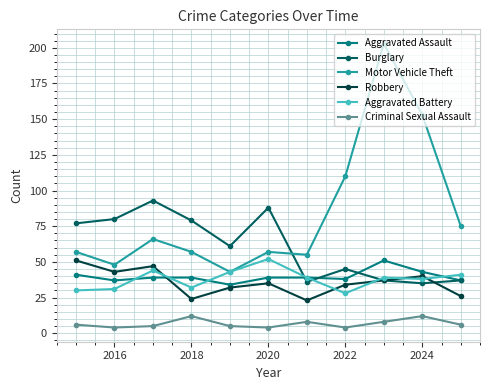

True or false: Criminal Sexual Assault and Motor Vehicle Theft cross at least once.

False